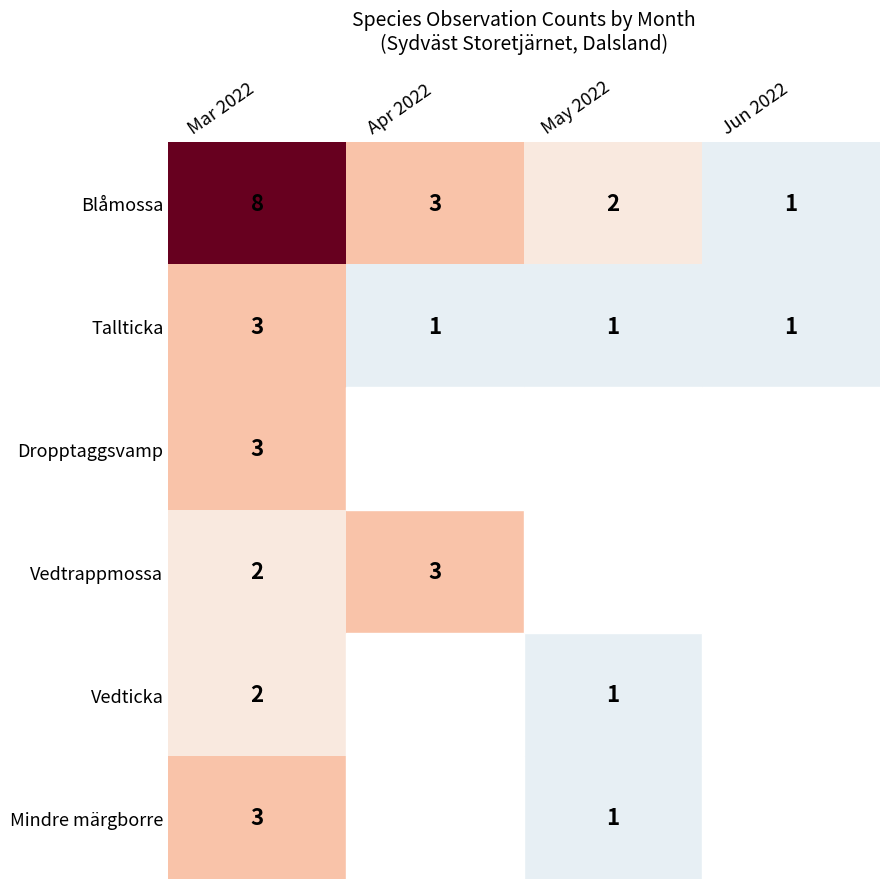

Rank the categories by Vedtrappmossa value from highest to lowest.

Apr 2022, Mar 2022, May 2022, Jun 2022